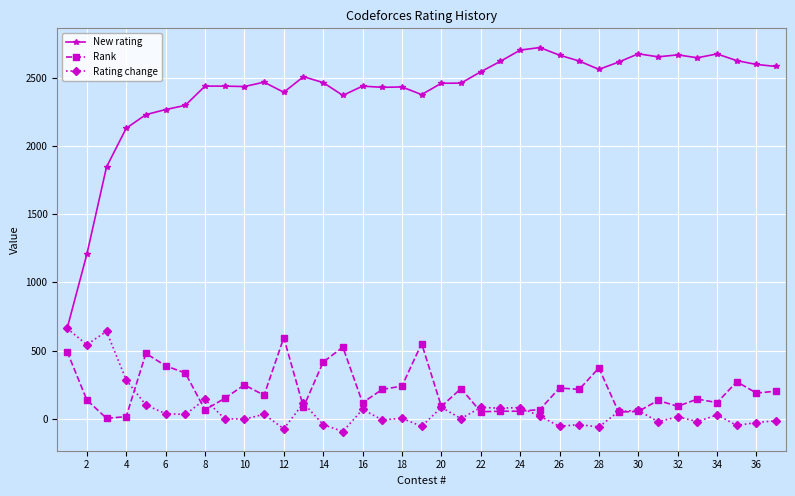

True or false: Rank and New rating cross at least once.

False